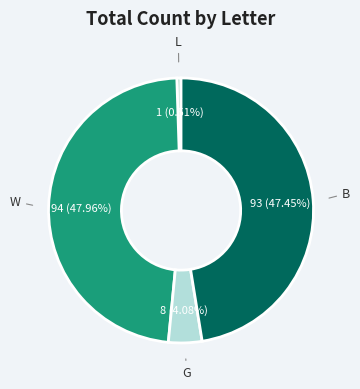

To the nearest percent, what is the difference between the G and L slice percentages?

4%